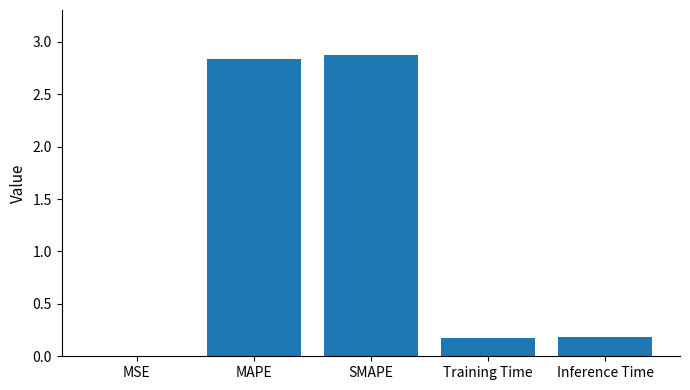

What is the greatest value displayed?

2.9